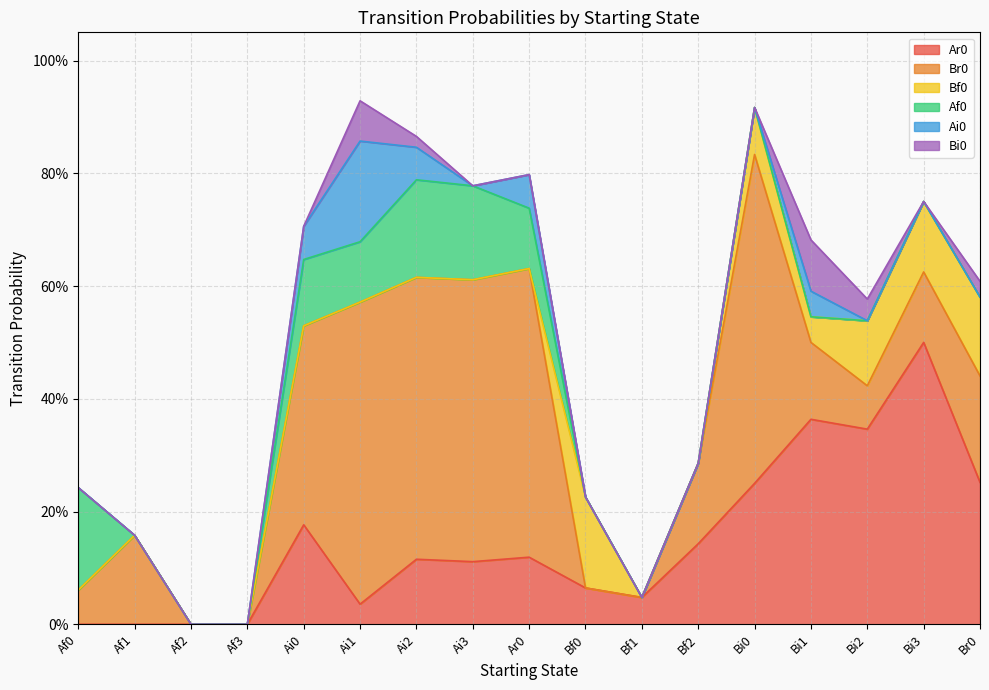

What is the difference between the highest and lowest values at Bi2?

0.3